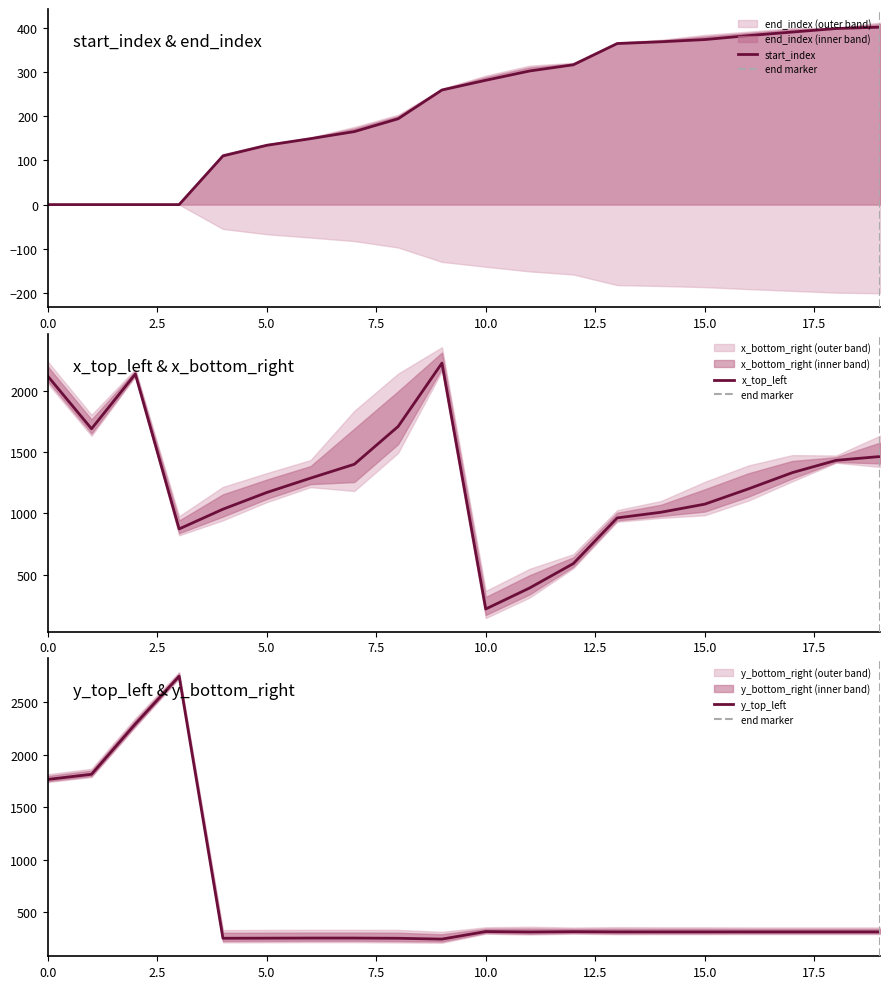

Where is the first local minimum for x_top_left?

1